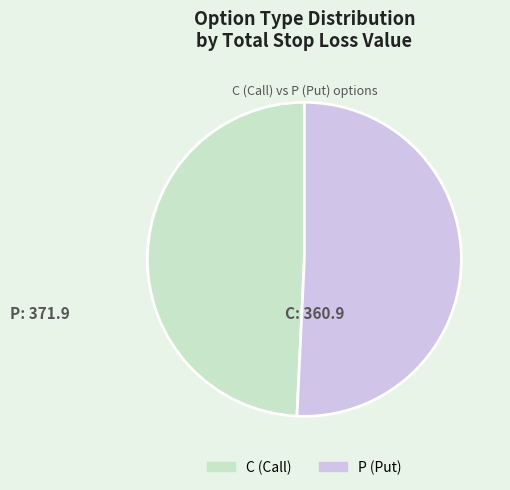

Which has a higher value, C (Call) or P (Put)?

P (Put)